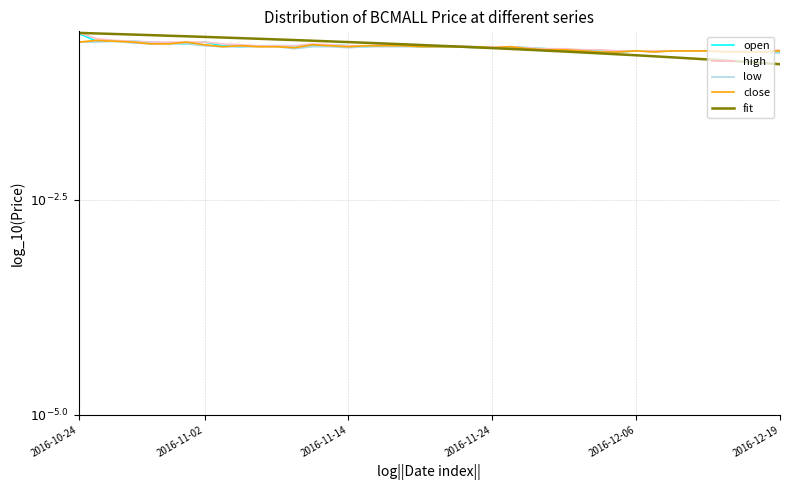

True or false: low and close cross at least once.

False